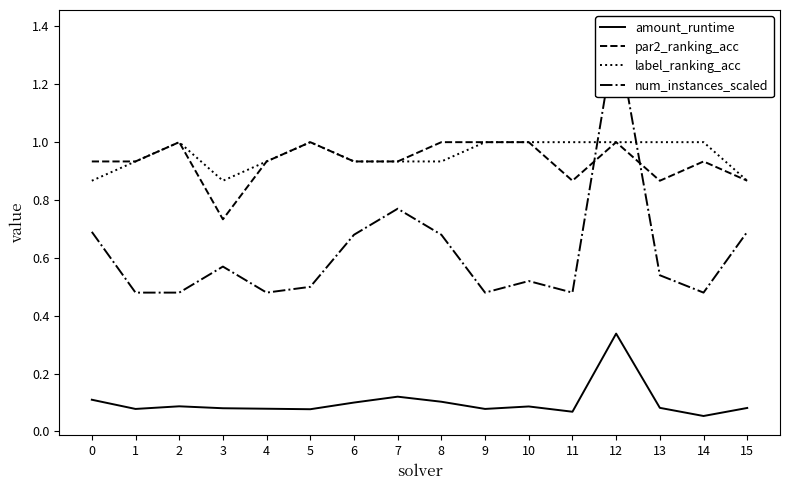

Which category has the lowest value across all series?

14